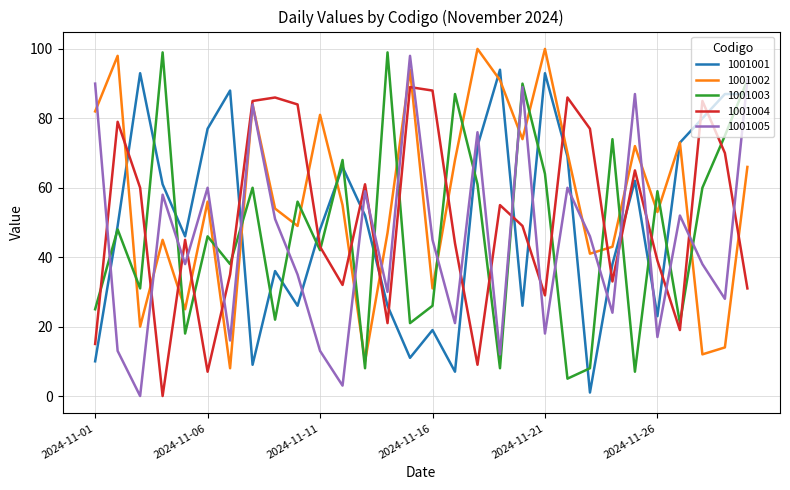

What is the maximum value for 1001001?

94